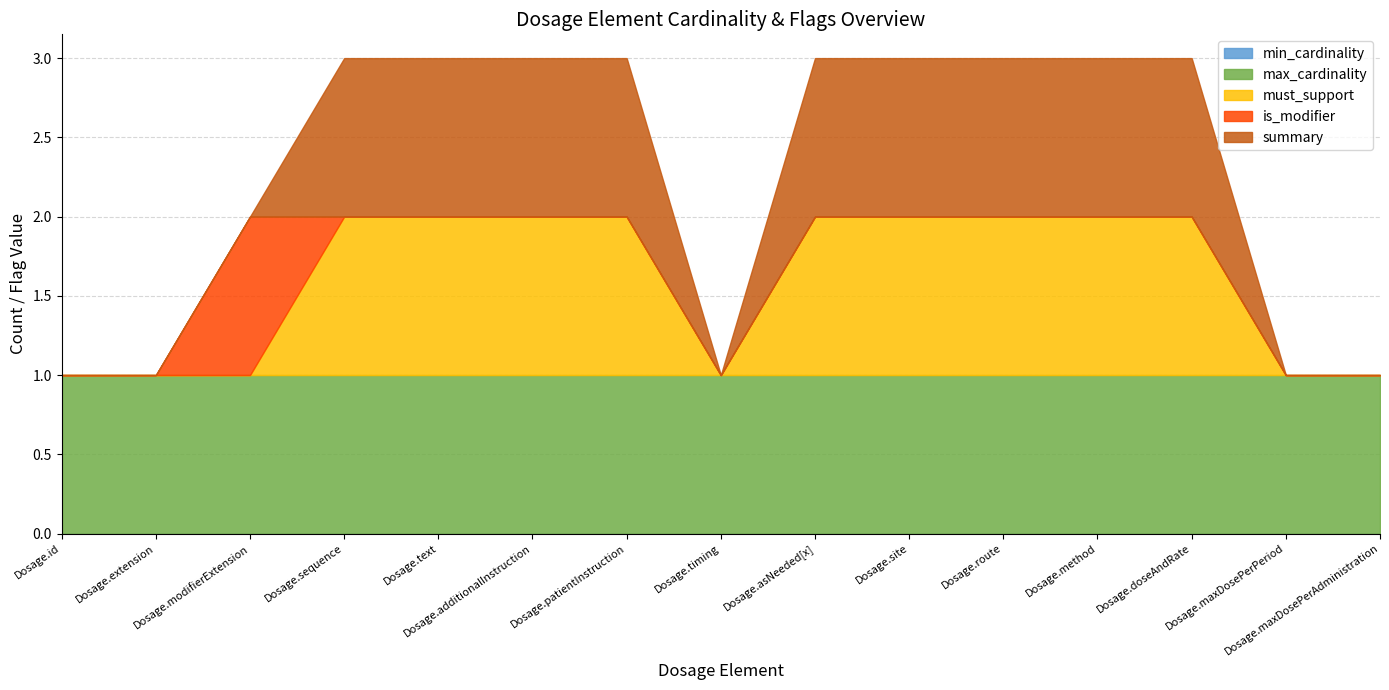

What position from the right is Dosage.method?

4